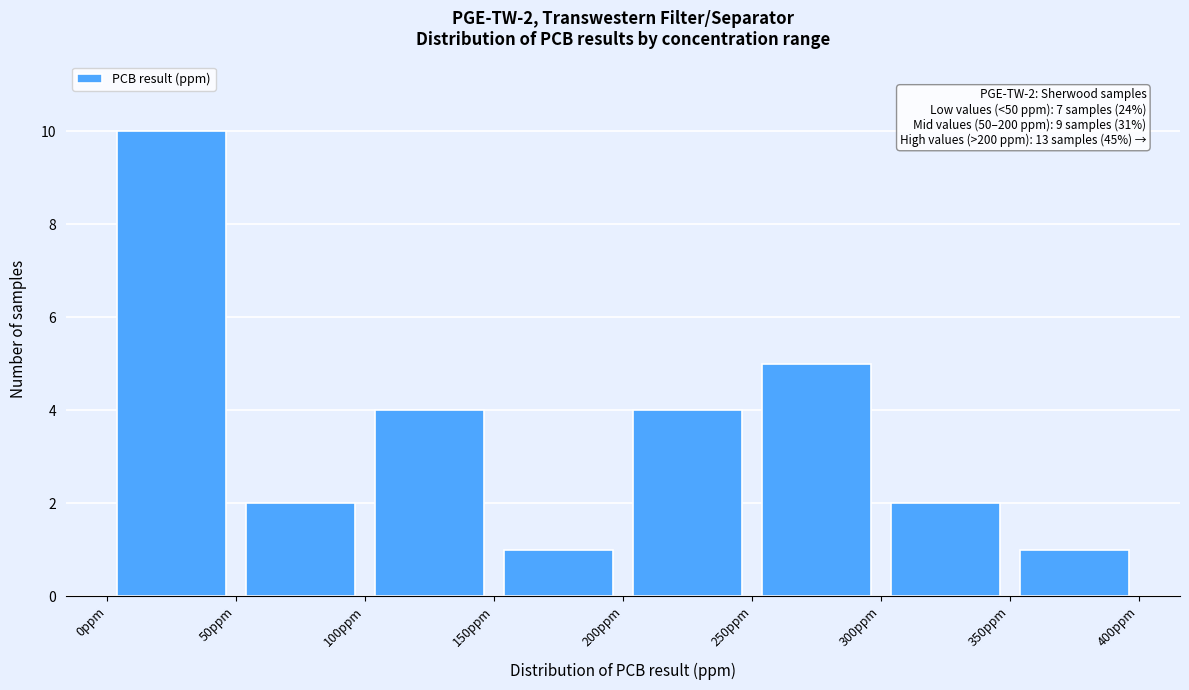

Which range on the x-axis has the tallest bar?

0 to 50